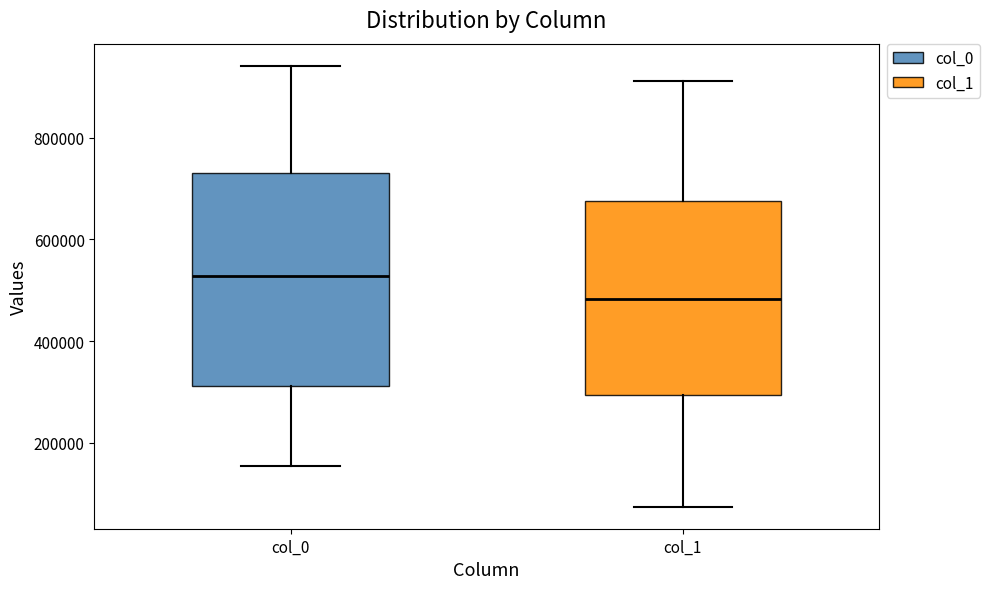

Where is the lower edge of the box for col_0 on the y-axis? The values are not printed on the chart, so give them approximately, as read against the axis.

320000